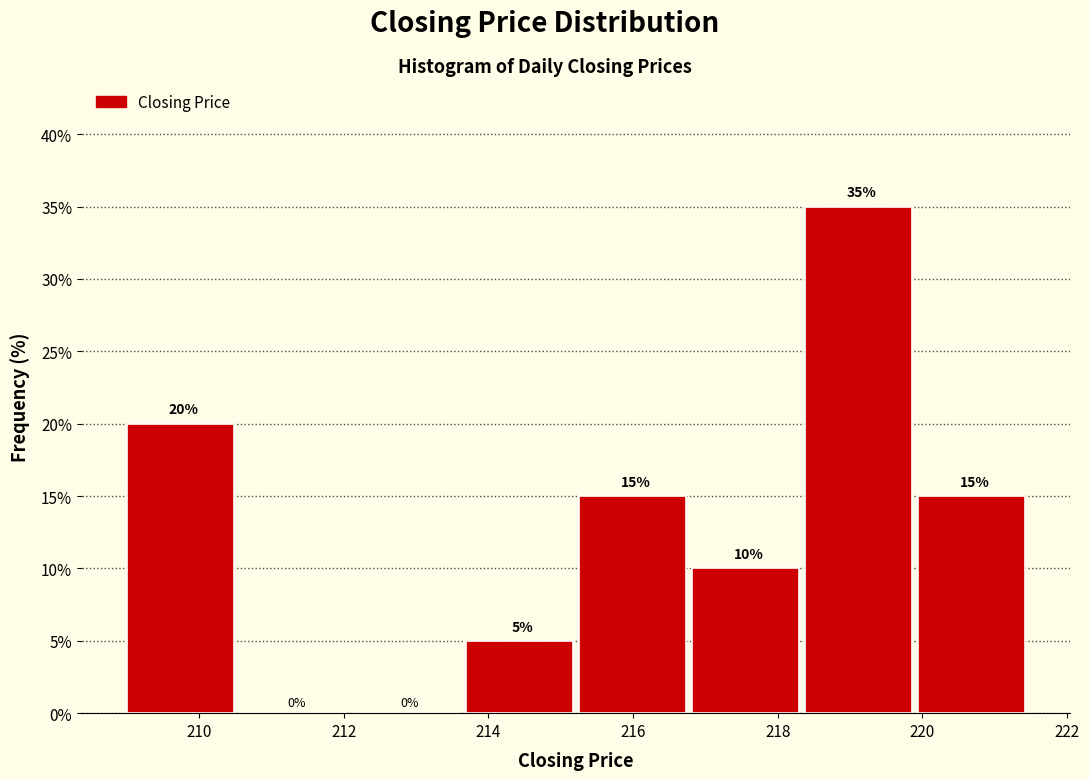

Reading left to right, transcribe this chart: for each bar, give the range it covers on the x-axis and its height. The bar edges are not printed on the chart, so give them approximately, as read against the axis.

209.0 to 210.6: 20
210.6 to 212.2: 0
212.2 to 213.6: 0
213.6 to 215.2: 5
215.2 to 216.8: 15
216.8 to 218.4: 10
218.4 to 220.0: 35
220.0 to 221.6: 15